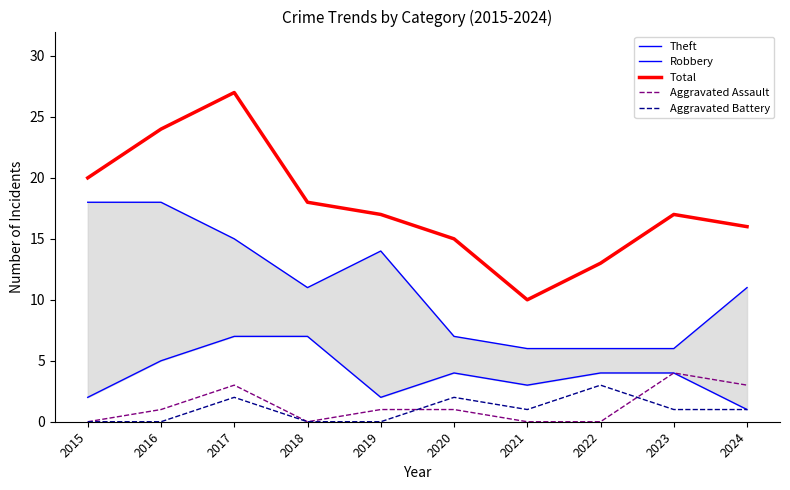

True or false: Theft has more than 2 interior local peaks.

False